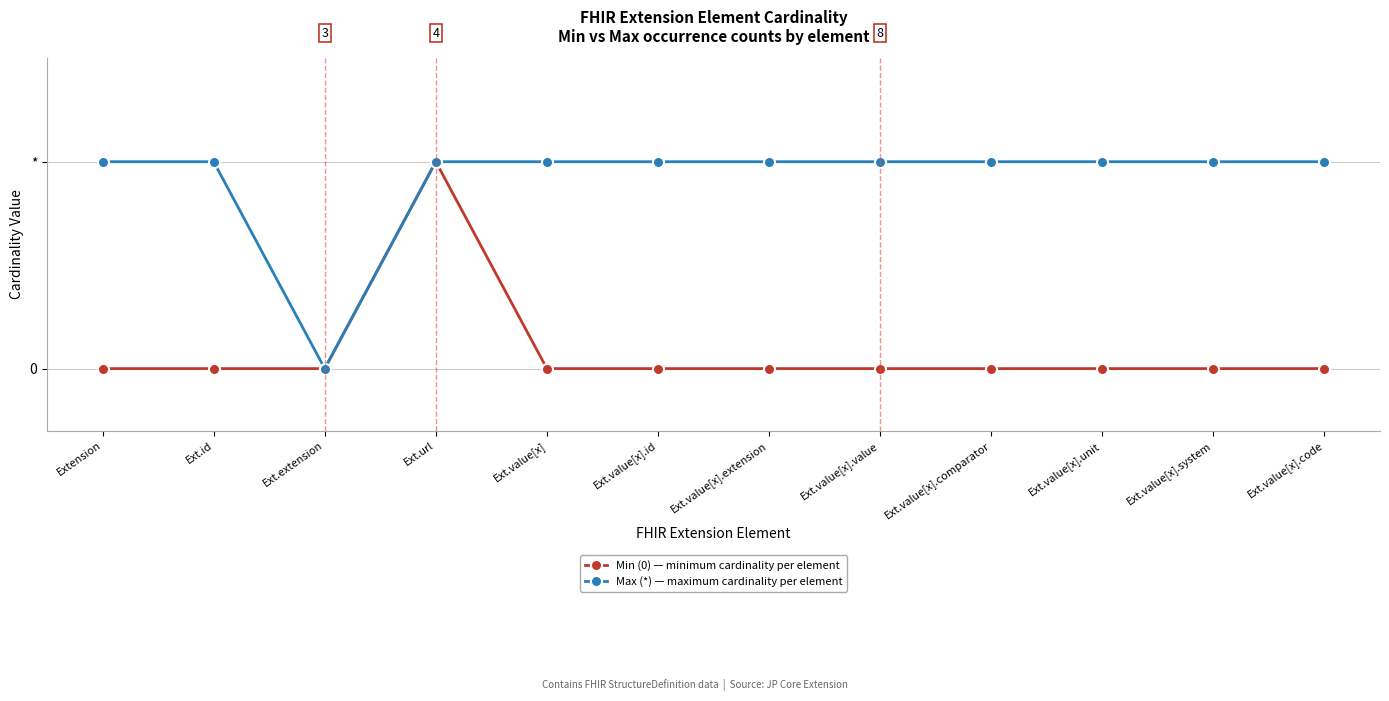

Is this an area chart (filled region under the line)?

No